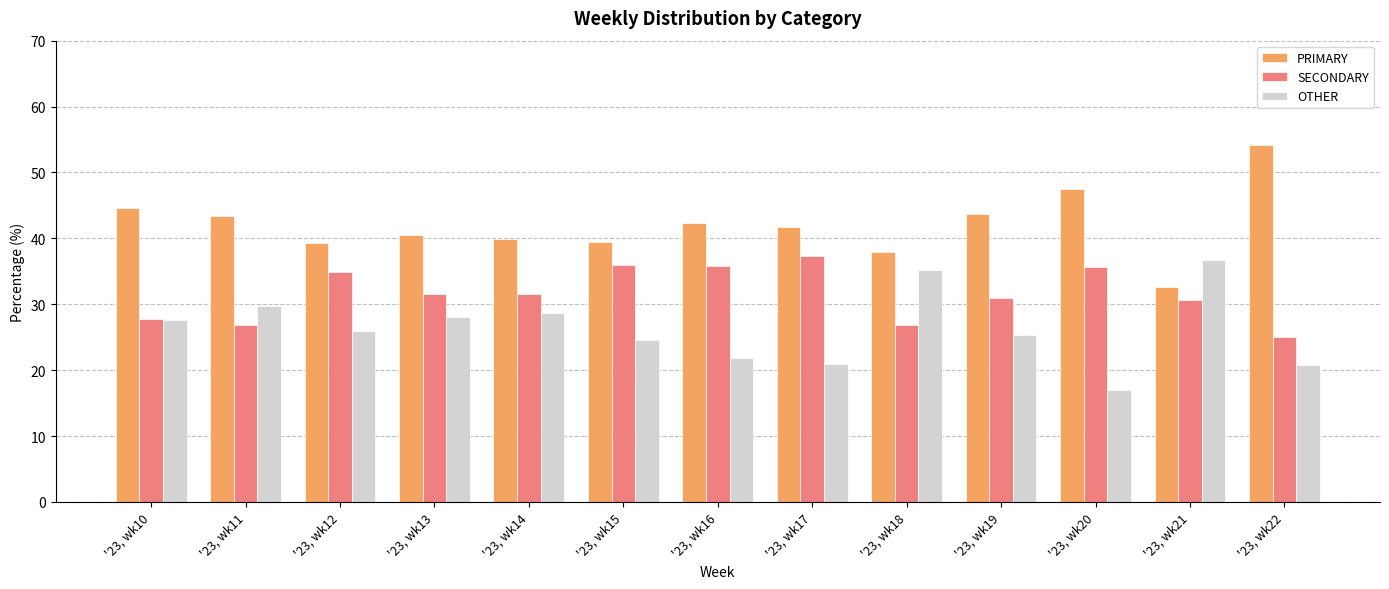

What is the difference between the highest and lowest values at '23, wk12?

13.4